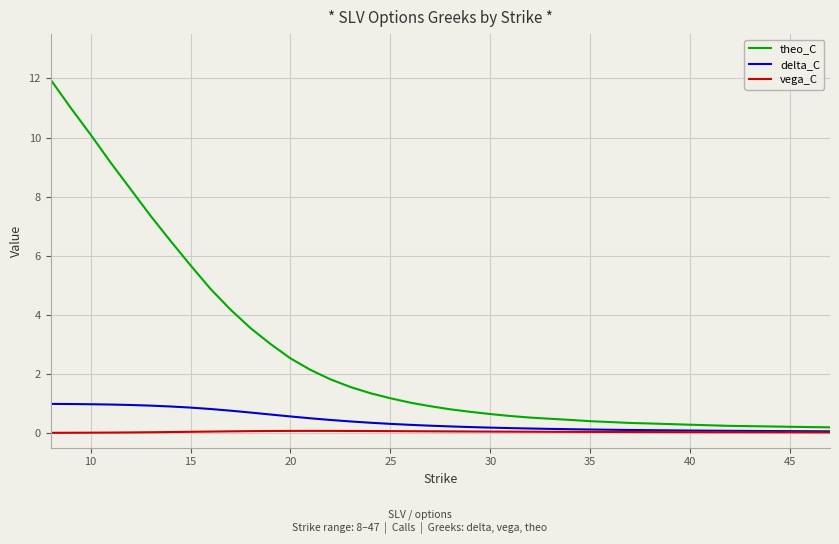

What is the average value of the delta_C series?

0.4